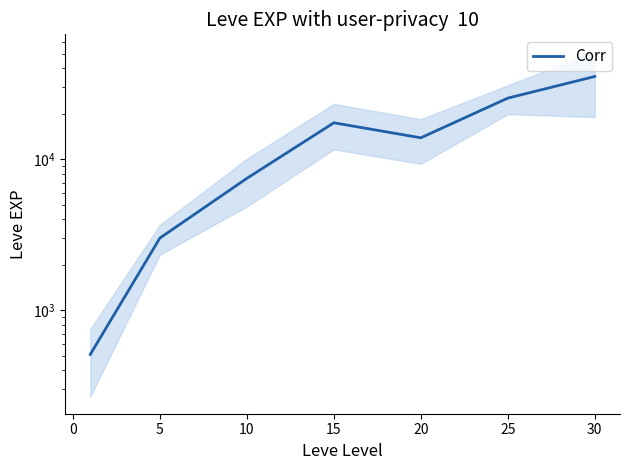

Does the chart have visible grid lines?

No